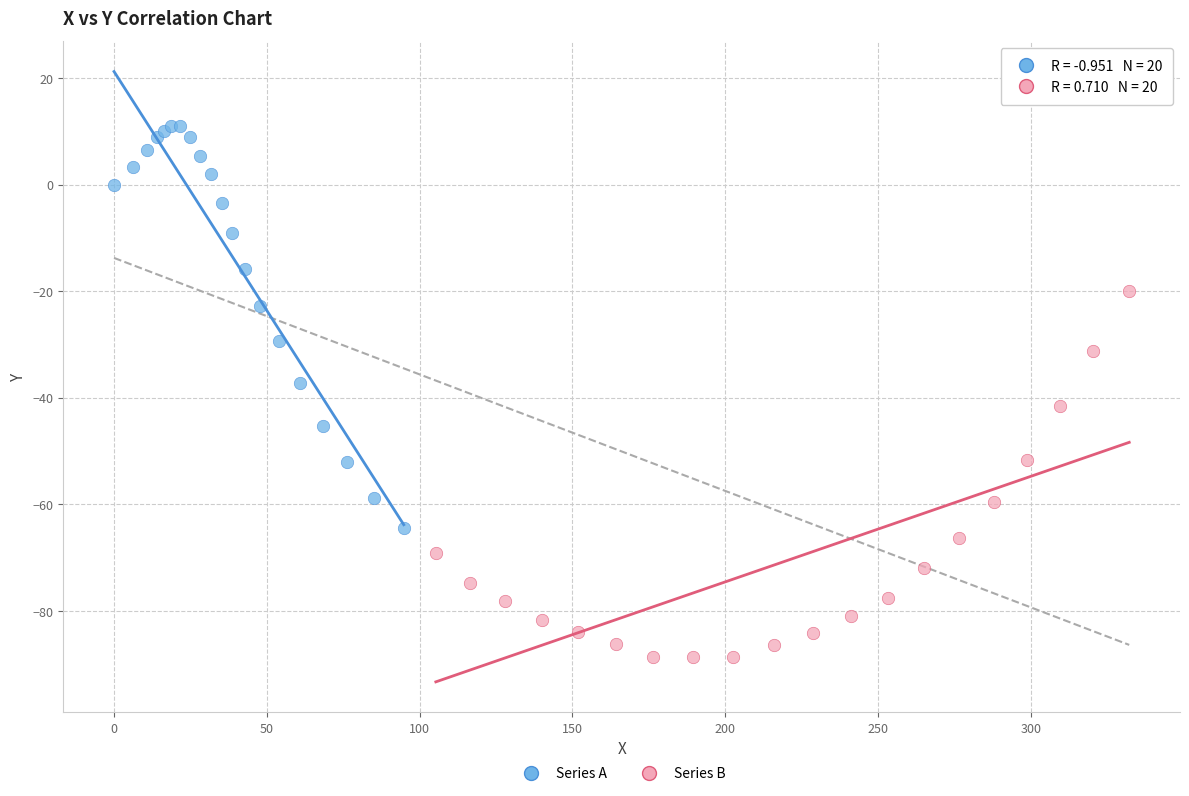

Which series contains the highest Y value?

Series A